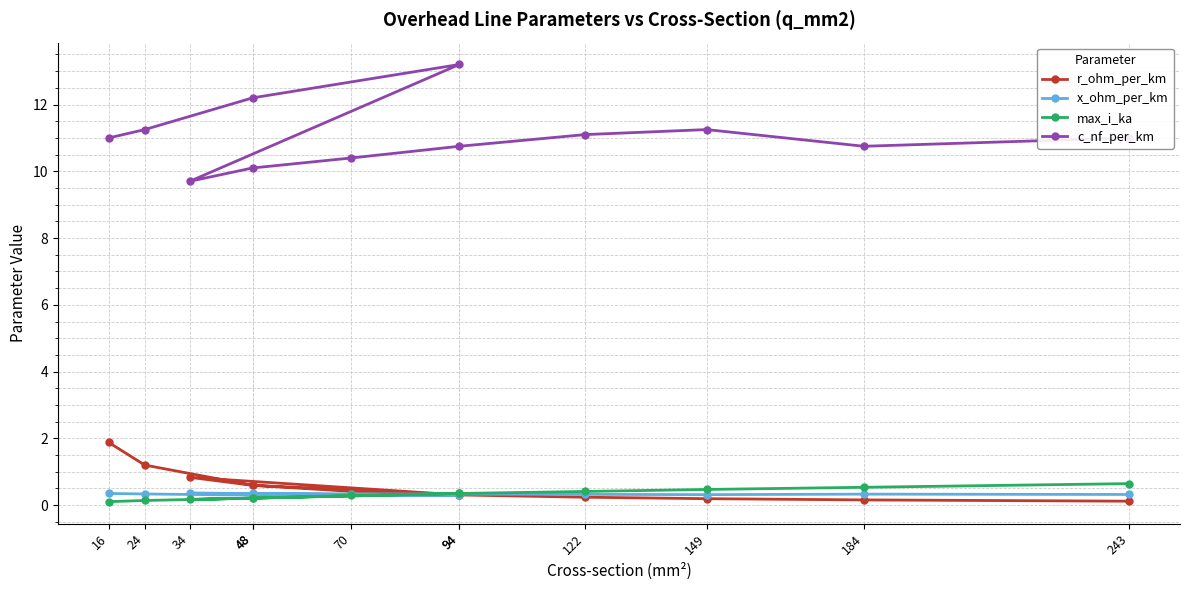

What is the approximate value of x_ohm_per_km at 34?

0.4